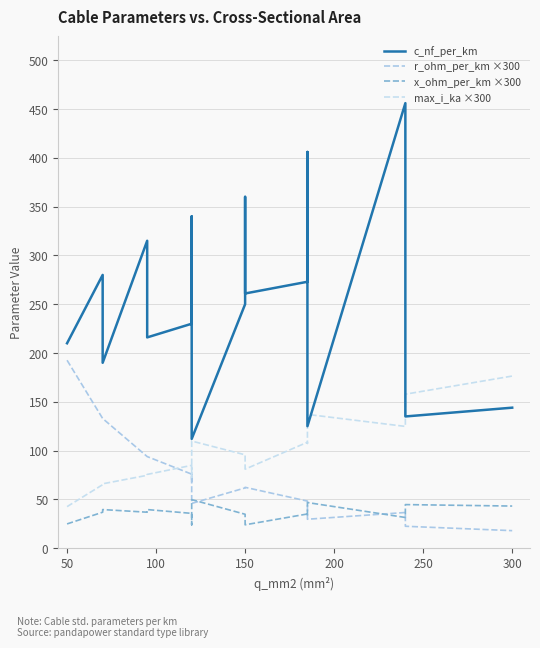

Reading right to left, list all the values displayed in this chart.

c_nf_per_km: 144.0	135.0	304.0	456.0	125.0	406.0	273.0	261.0	360.0	250.0	112.0	340.0	264.0	230.0	216.0	315.0	190.0	280.0	210.0
r_ohm_per_km ×300: 18.0	22.5	36.6	36.6	29.7	48.3	48.3	62.4	61.8	61.8	45.9	75.9	67.5	75.9	93.9	93.9	132.9	132.9	192.6
x_ohm_per_km ×300: 43.2	44.7	33.6	31.5	46.8	33.0	35.1	24.0	33.0	34.8	49.8	33.9	24.0	35.7	39.6	36.9	39.6	36.9	24.9
max_i_ka ×300: 176.4	157.8	126.3	124.8	137.1	107.4	108.6	81.0	94.5	95.7	109.8	84.0	72.6	84.9	75.6	74.7	66.0	65.1	42.6